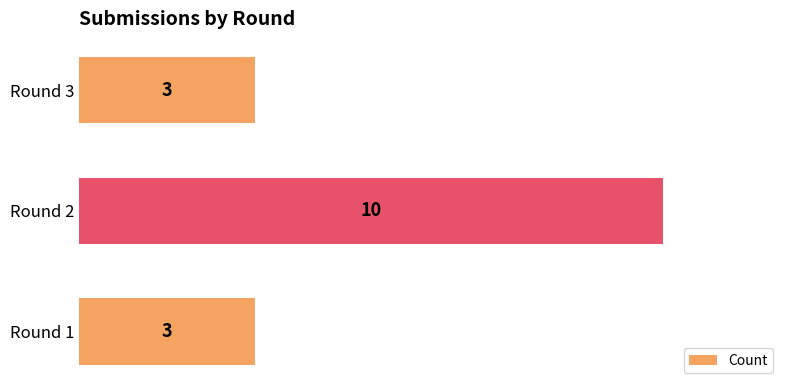

What is the difference between the maximum and minimum values?

7